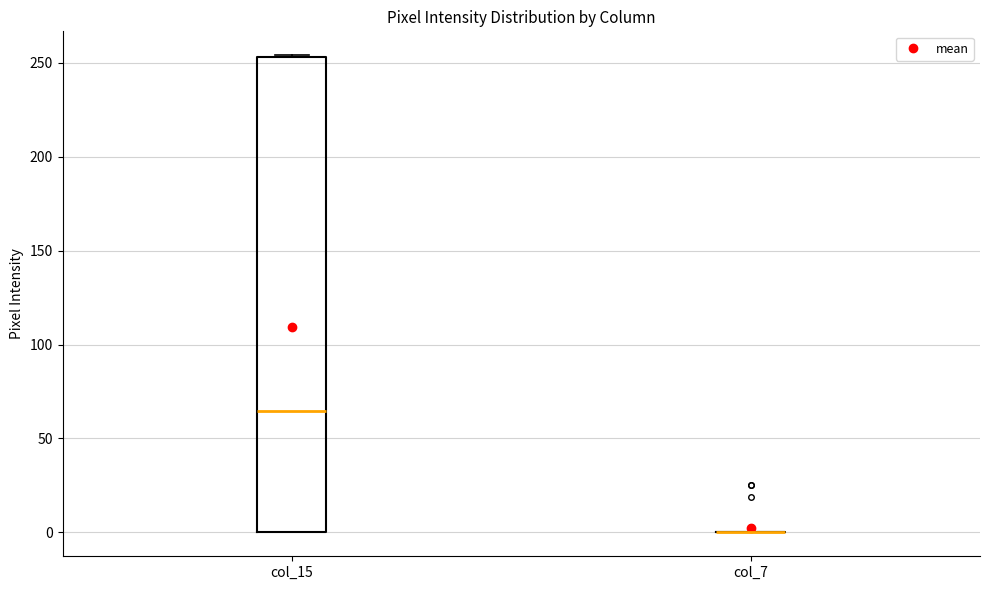

Reading left to right, read every box against the y-axis: the position of its median line, the range the box covers, and the ends of its whiskers. The values are not printed on the chart, so give them approximately, as read against the axis.

col_15: median 65, box 0 to 255, whiskers 0 to 255
col_7: box collapsed to a line at 0, whiskers 0 to 0